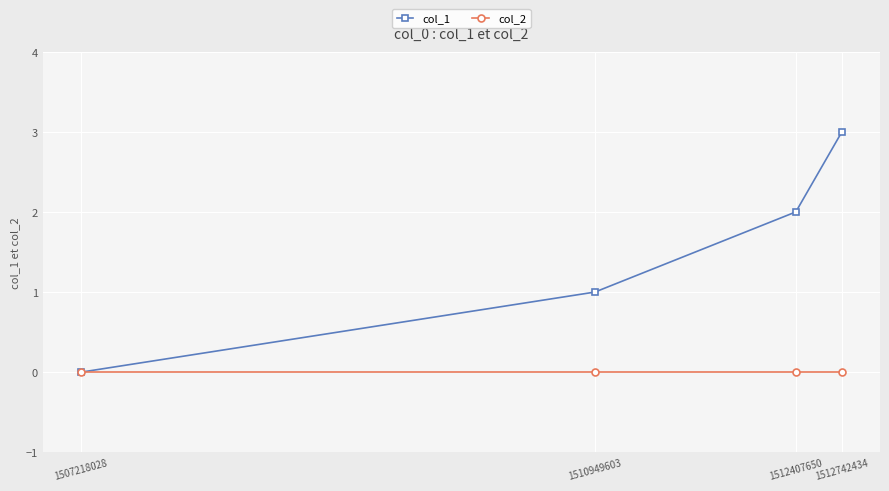

Where is col_1 nearest to the value 1?

1510949603